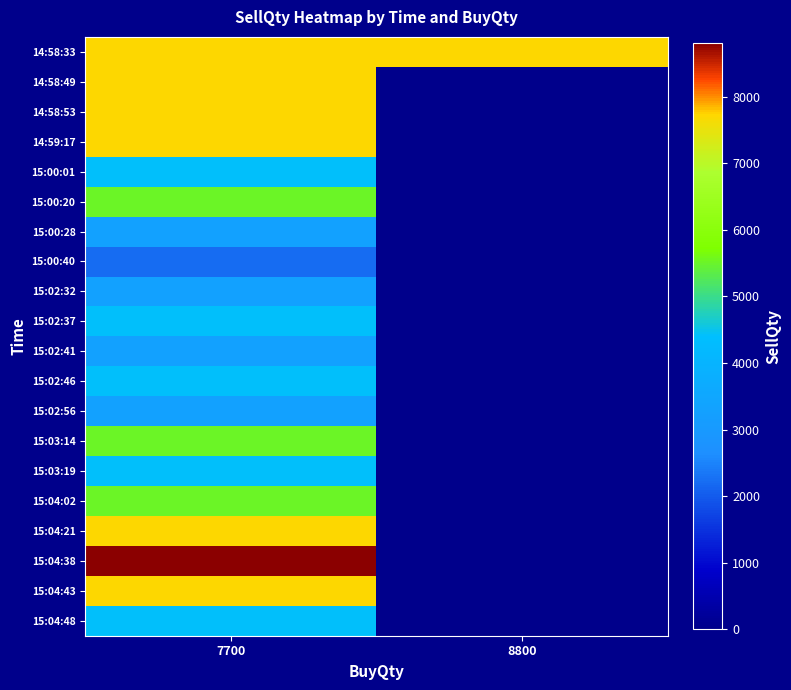

Reading right to left, list all the values displayed in this chart.

14:58:33: 8800=7700	7700=7700
14:58:49: 8800=0	7700=7700
14:58:53: 8800=0	7700=7700
14:59:17: 8800=0	7700=7700
15:00:01: 8800=0	7700=4400
15:00:20: 8800=0	7700=5500
15:00:28: 8800=0	7700=3300
15:00:40: 8800=0	7700=2200
15:02:32: 8800=0	7700=3300
15:02:37: 8800=0	7700=4400
15:02:41: 8800=0	7700=3300
15:02:46: 8800=0	7700=4400
15:02:56: 8800=0	7700=3300
15:03:14: 8800=0	7700=5500
15:03:19: 8800=0	7700=4400
15:04:02: 8800=0	7700=5500
15:04:21: 8800=0	7700=7700
15:04:38: 8800=0	7700=8800
15:04:43: 8800=0	7700=7700
15:04:48: 8800=0	7700=4400